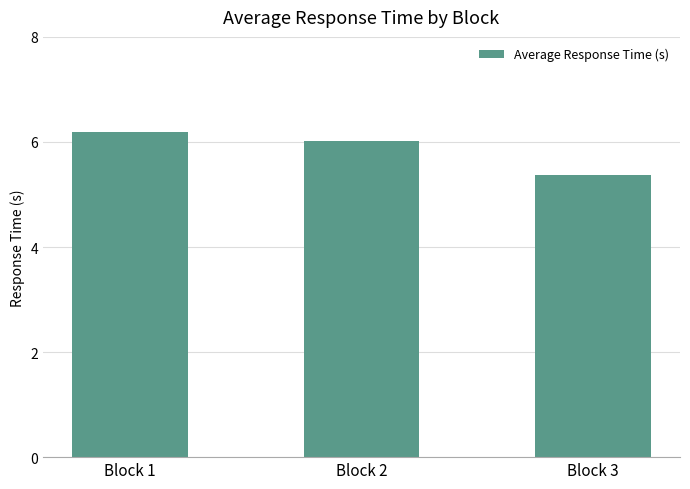

Are the bars horizontal?

No